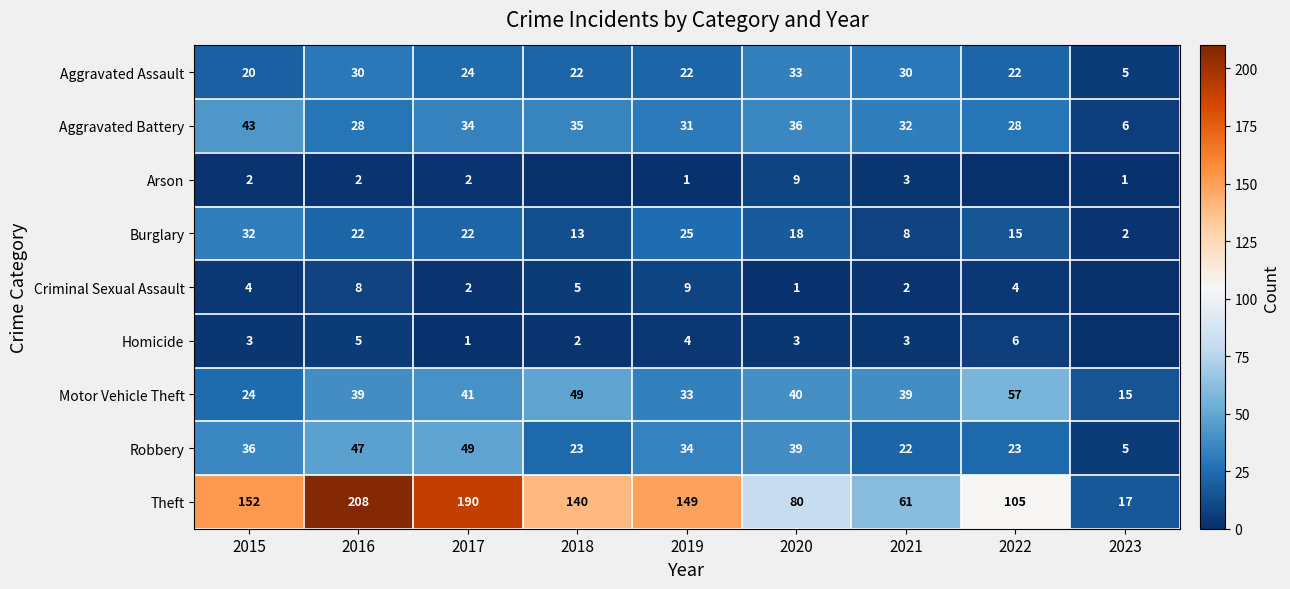

What value does the Burglary series have at 2021?

8